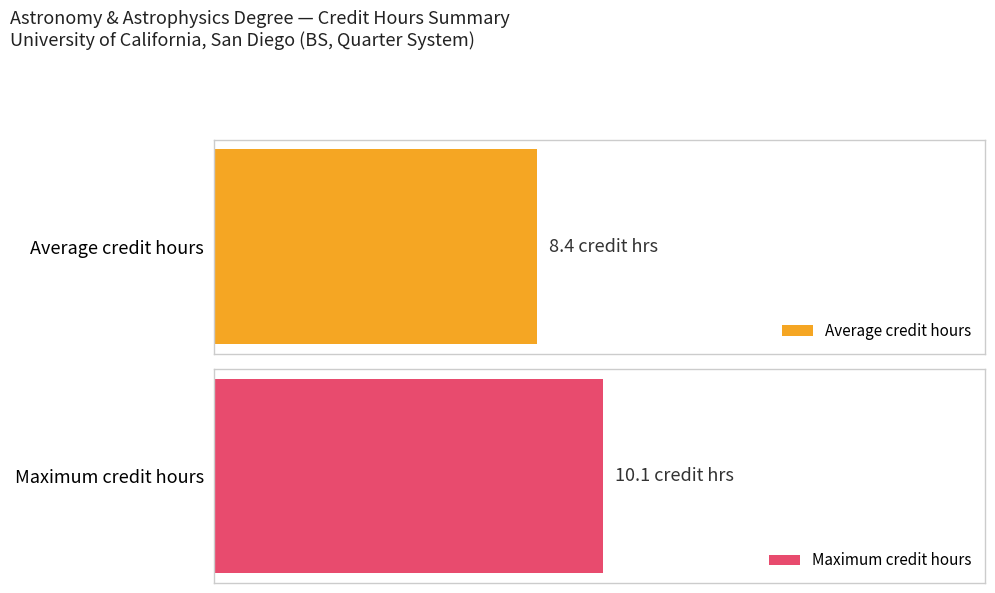

The value at Term 2 is 5. True or false?

False